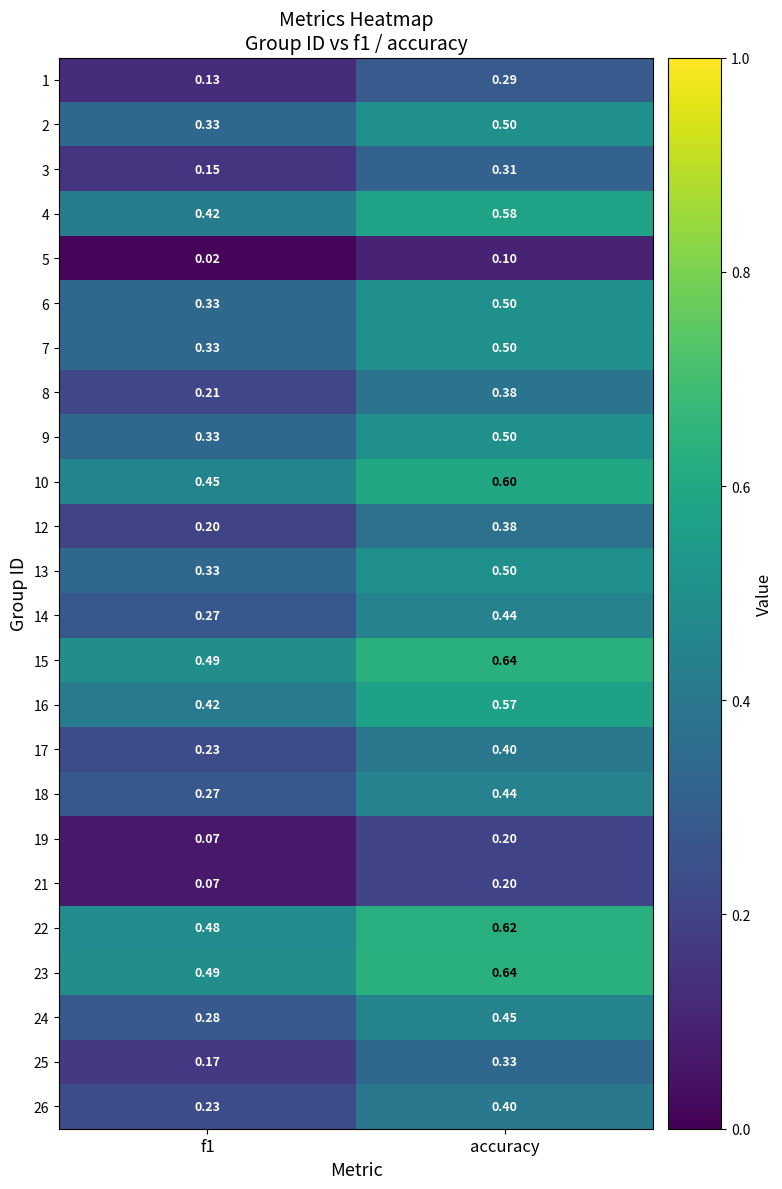

At which label does 3 reach its peak?

accuracy